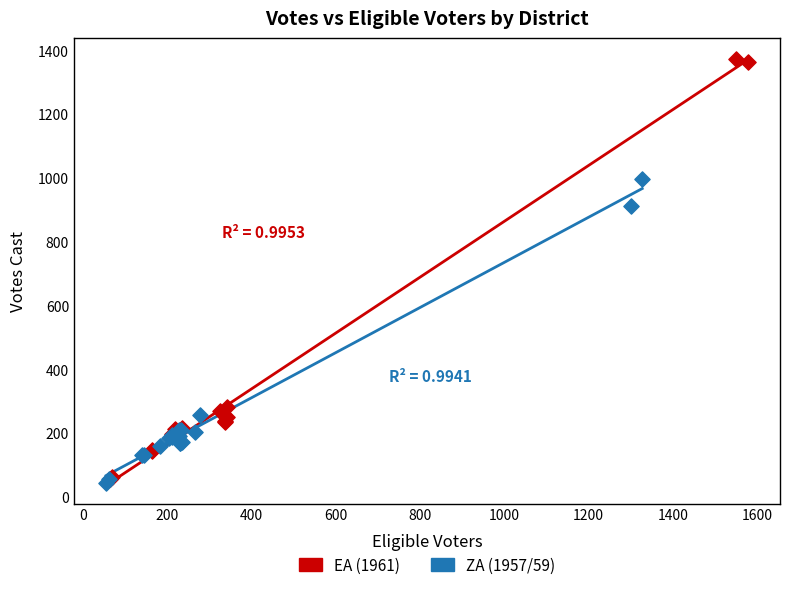

Which series contains the lowest Y value?

ZA (1957/59)